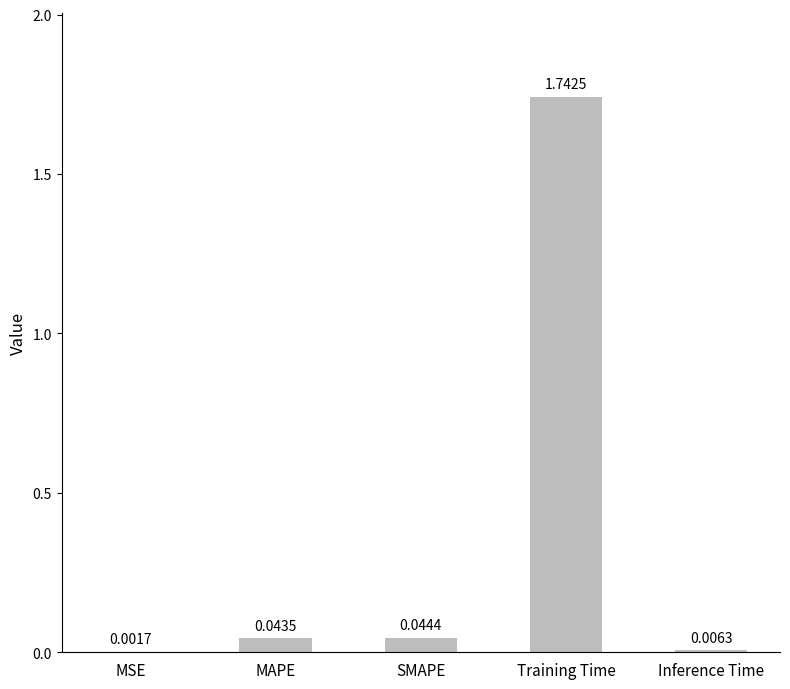

Which has a higher value, SMAPE or MAPE?

SMAPE